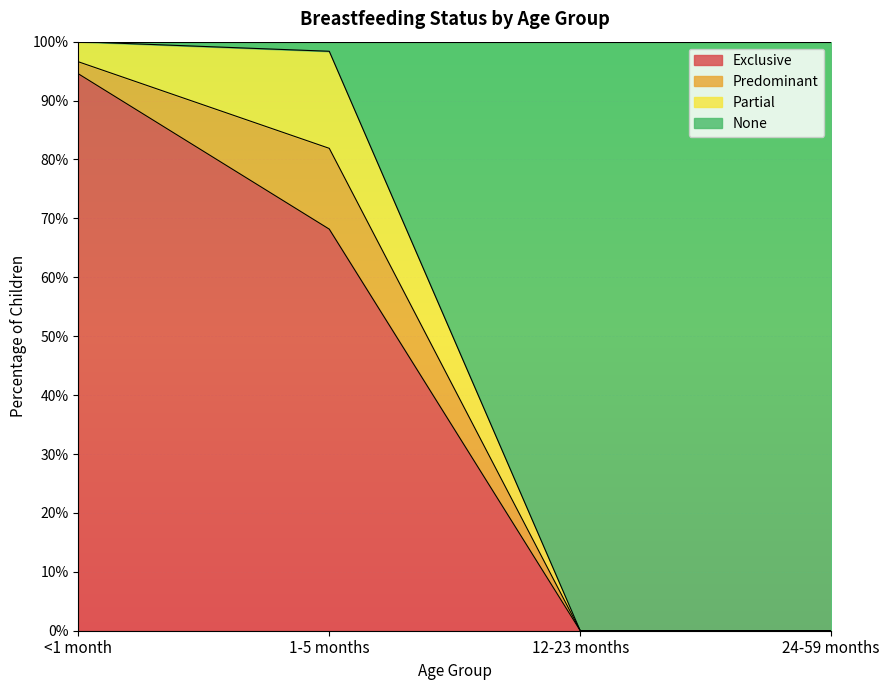

The value of Exclusive at <1 month is 1.5. True or false?

False